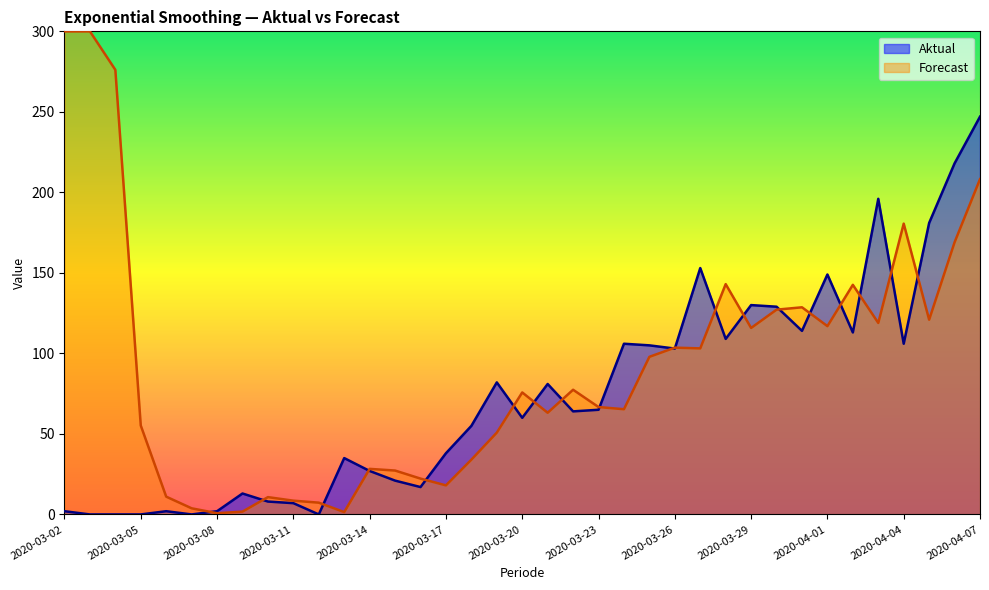

Rank the categories by value from lowest to highest.

2020-03-03, 2020-03-04, 2020-03-05, 2020-03-07, 2020-03-12, 2020-03-02, 2020-03-06, 2020-03-08, 2020-03-11, 2020-03-10, 2020-03-09, 2020-03-16, 2020-03-15, 2020-03-14, 2020-03-13, 2020-03-17, 2020-03-18, 2020-03-20, 2020-03-22, 2020-03-23, 2020-03-21, 2020-03-19, 2020-03-26, 2020-03-25, 2020-03-24, 2020-04-04, 2020-03-28, 2020-04-02, 2020-03-31, 2020-03-30, 2020-03-29, 2020-04-01, 2020-03-27, 2020-04-05, 2020-04-03, 2020-04-06, 2020-04-07